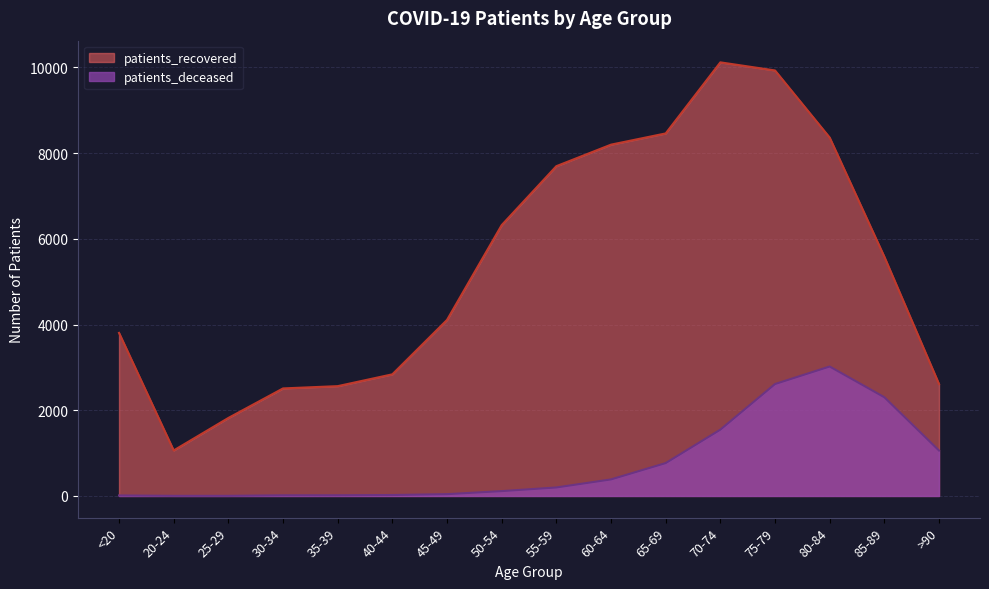

Reading right to left, extract all data points from this chart.

patients_recovered: 2611	5581	8361	9927	10116	8458	8196	7694	6319	4107	2838	2562	2509	1820	1062	3804
patients_deceased: 1060	2303	3020	2611	1547	767	386	198	113	42	22	16	15	3	3	12